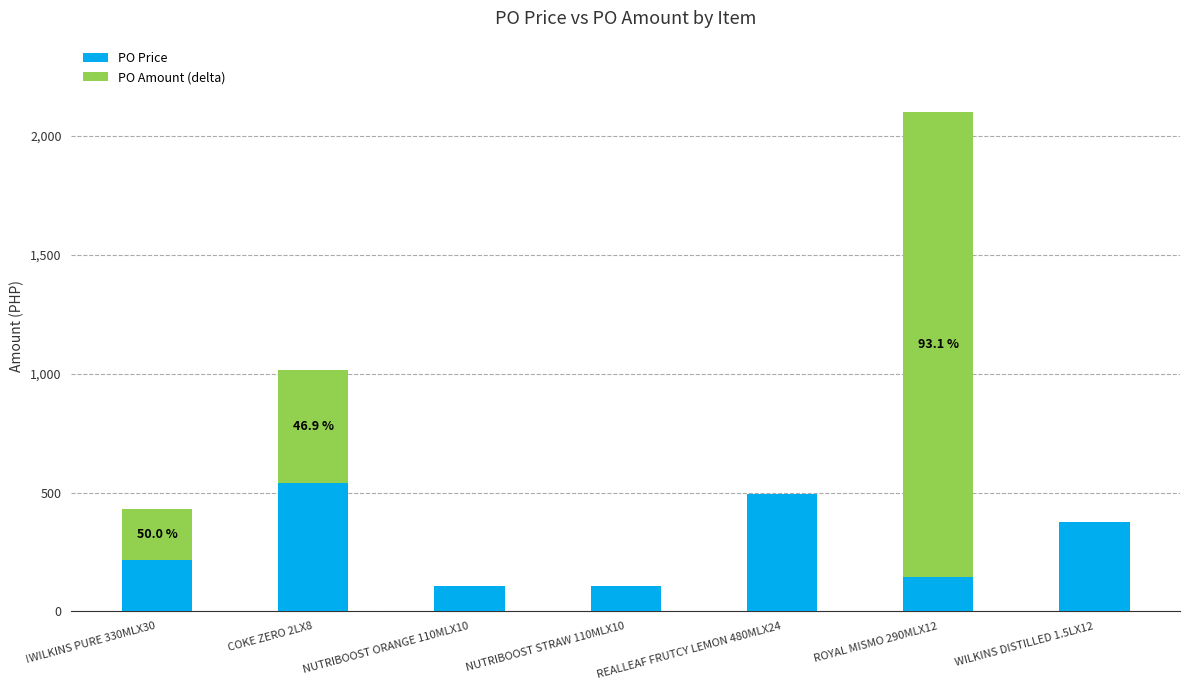

What is the sum of the PO Price values at !WILKINS PURE 330MLX30 and NUTRIBOOST STRAW 110MLX10?

324.3